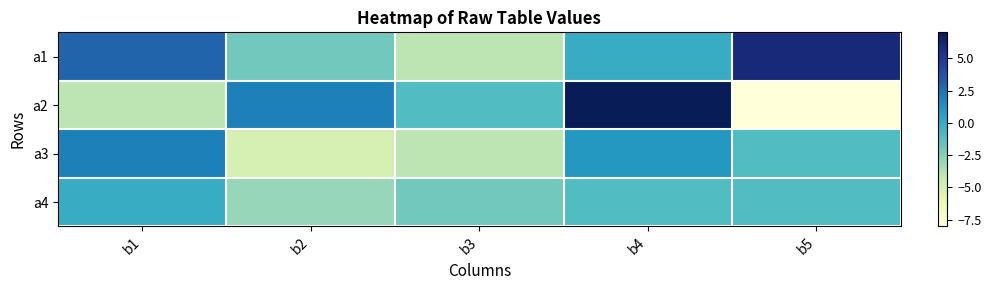

Which series has the largest range (max minus min)?

a2